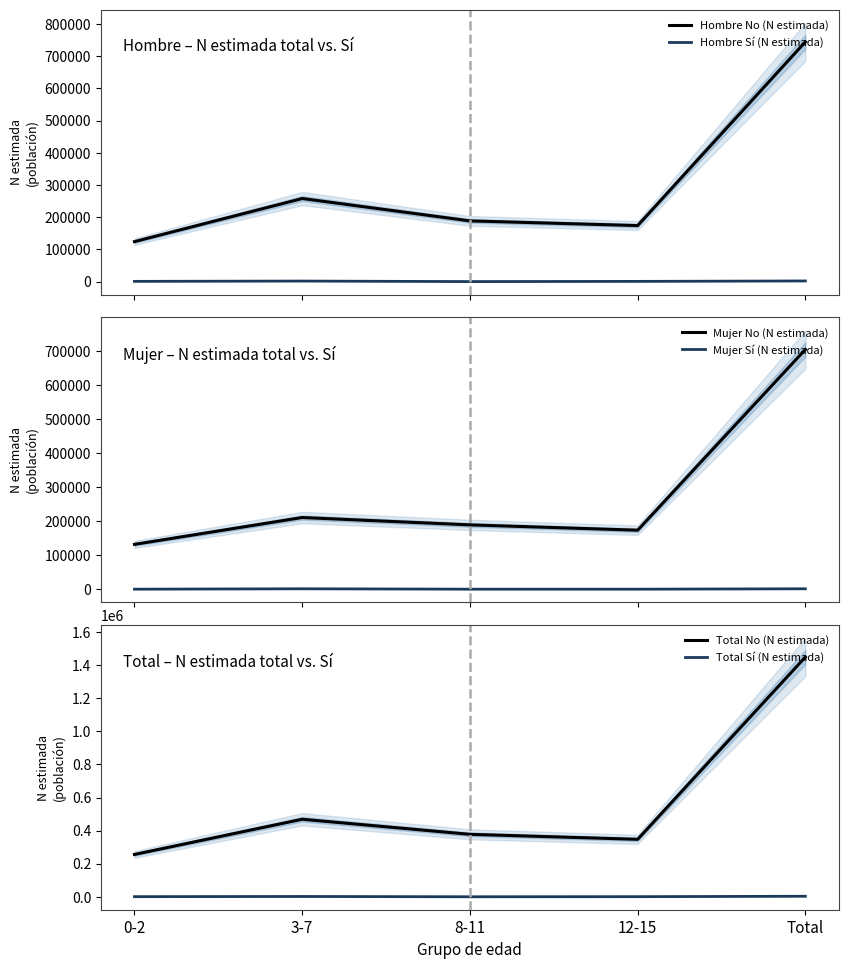

At which label is Total No (N estimada) closest to 852516?

3-7